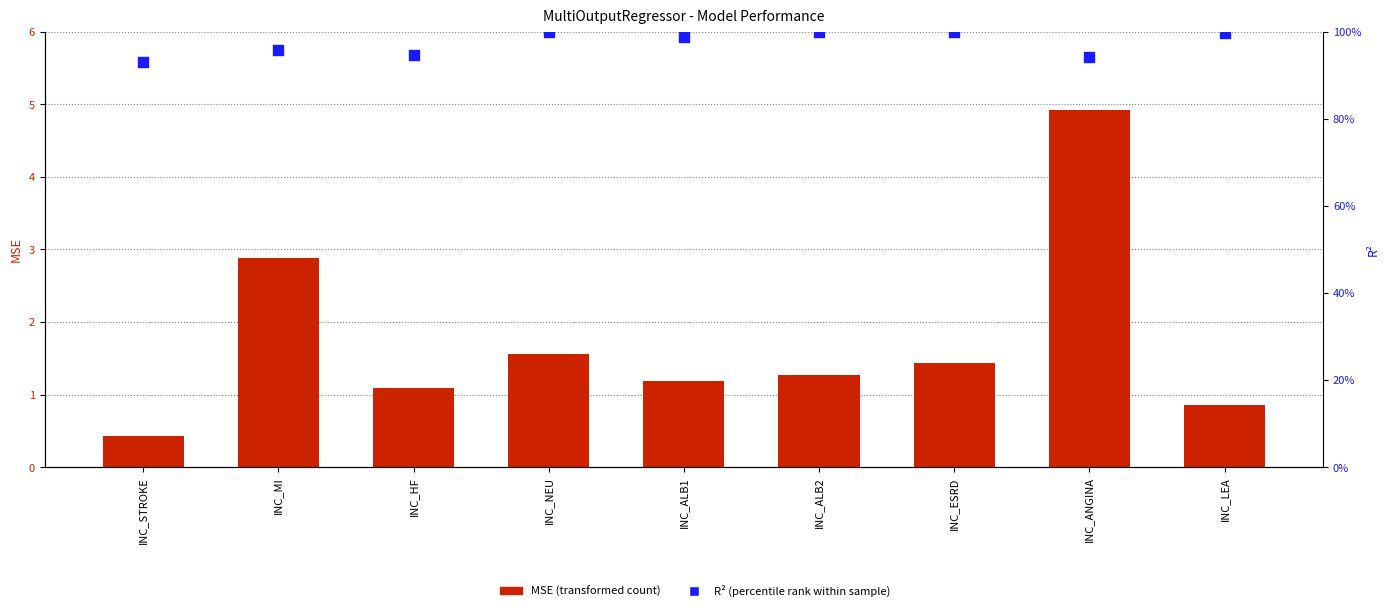

Which series reaches the minimum Y coordinate?

MSE